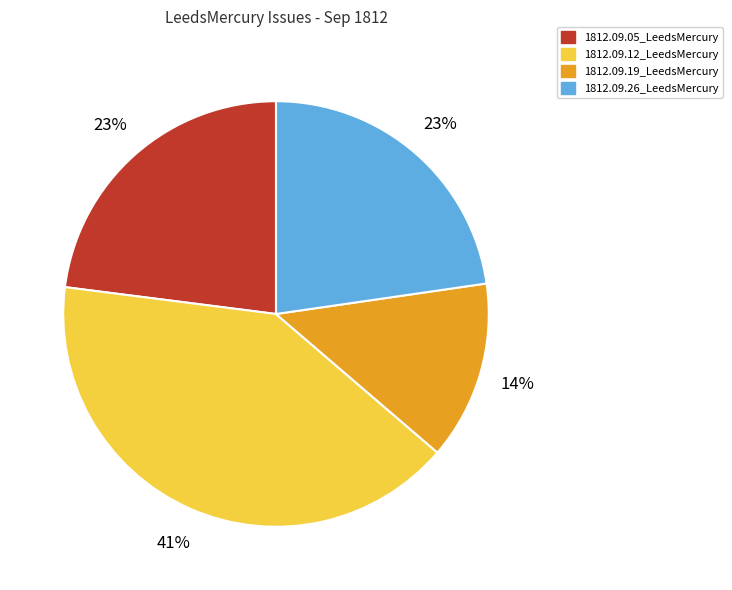

The 1812.09.05_LeedsMercury slice represents 23% of the pie. True or false?

True